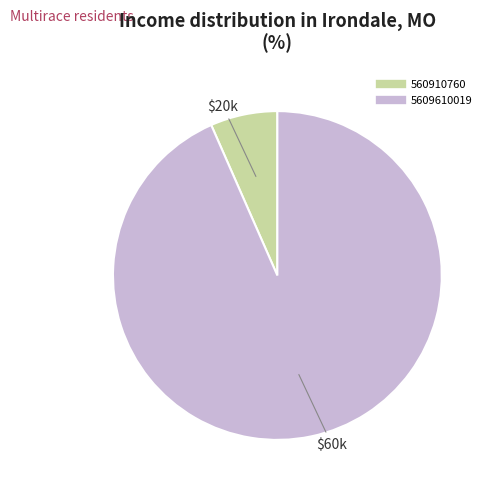

Which category has the smallest portion of the pie?

560910760